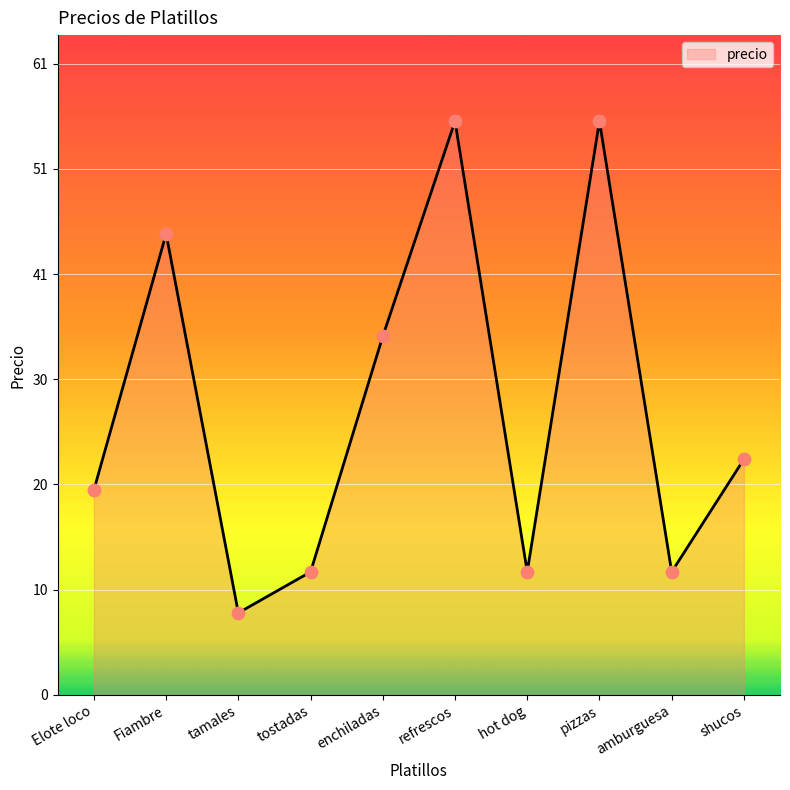

What is the change in value from tamales to pizzas?

+48